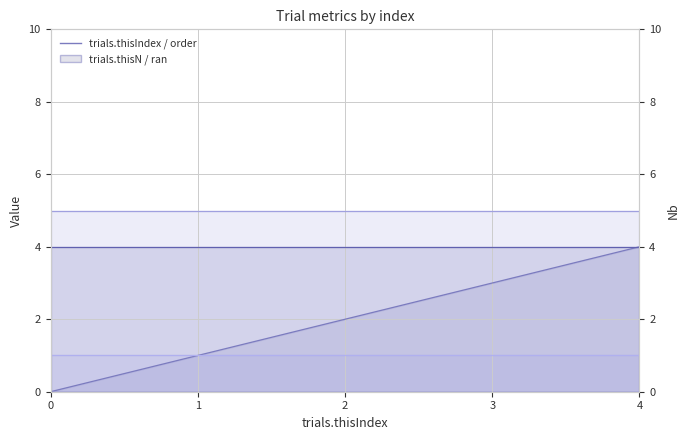

Does the chart display data point markers on the line(s)?

No